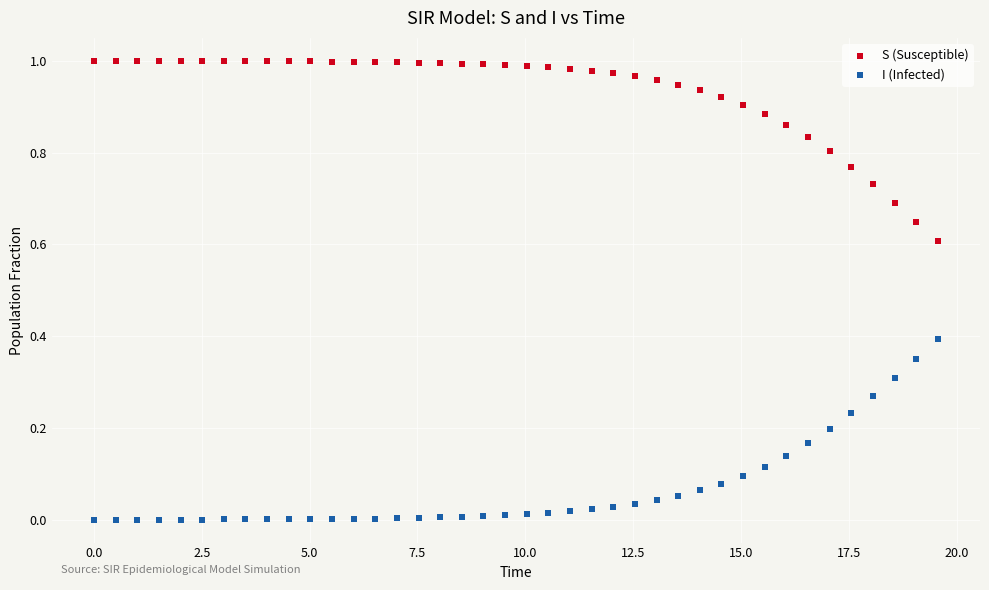

Which series contains the lowest Y value?

I (Infected)